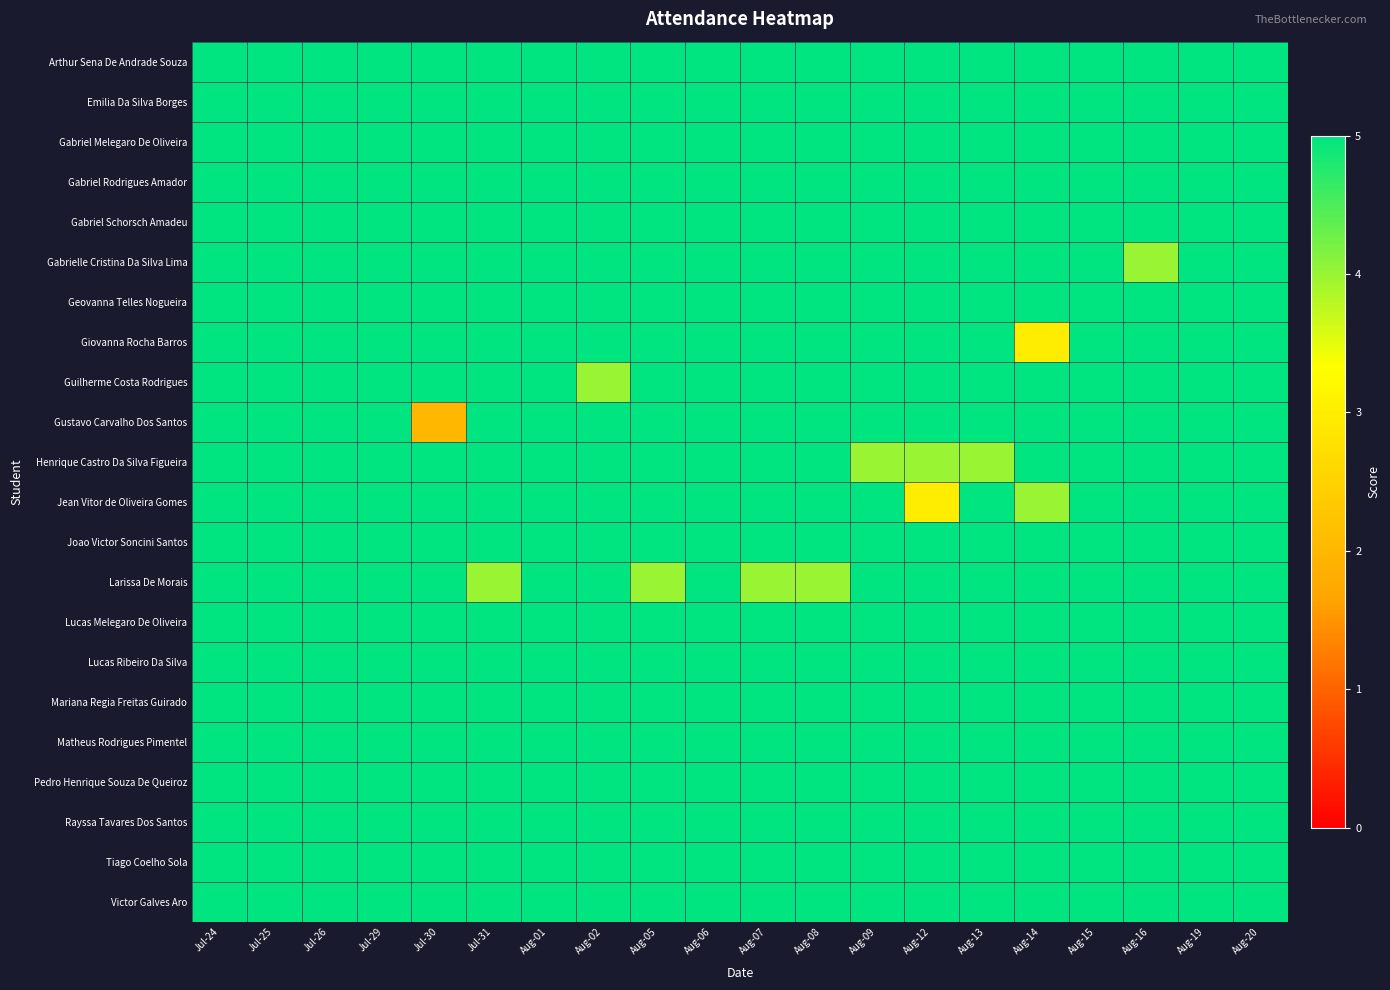

What is the smallest value displayed?

2